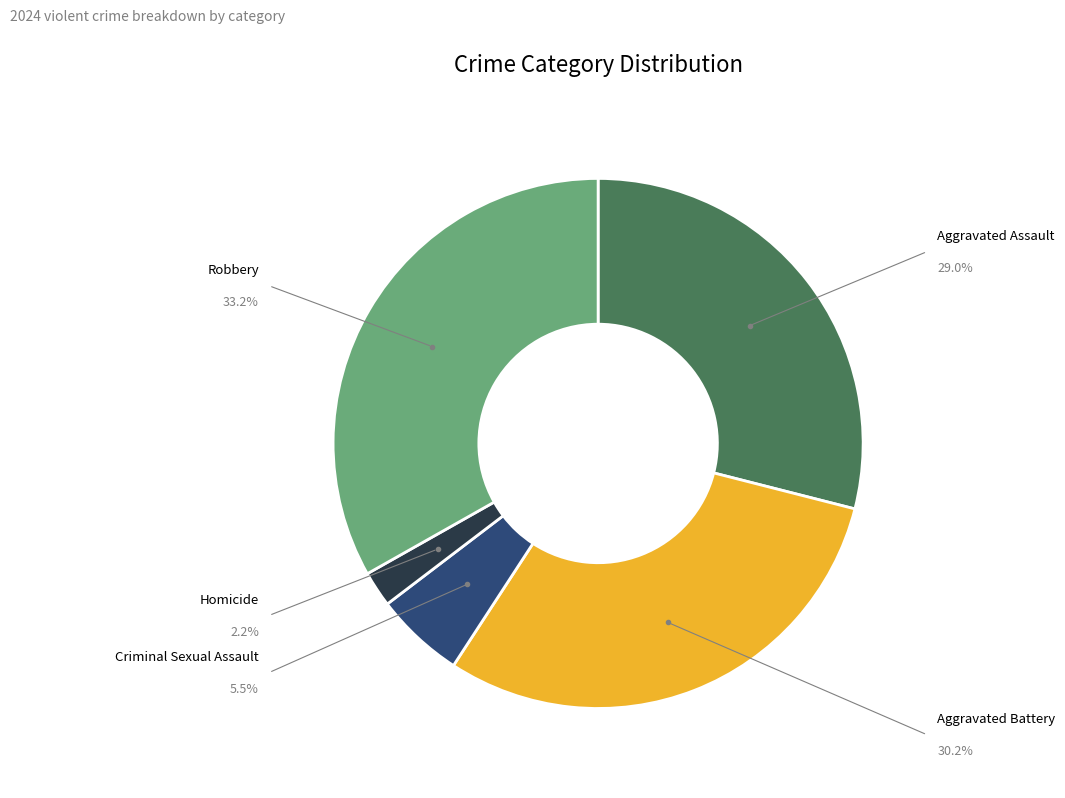

Count the number of slices in the pie.

5